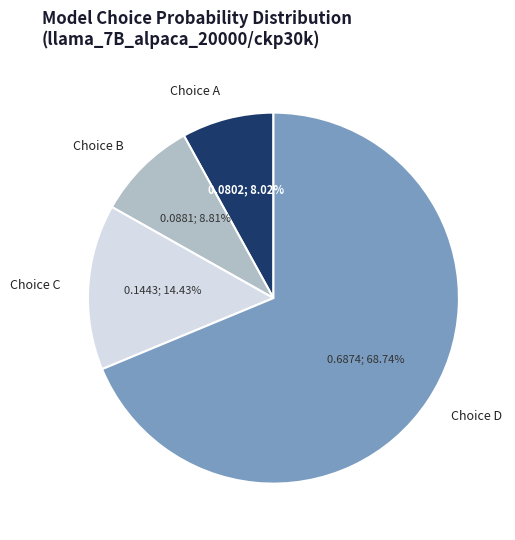

Which category has the biggest portion of the pie?

Choice D